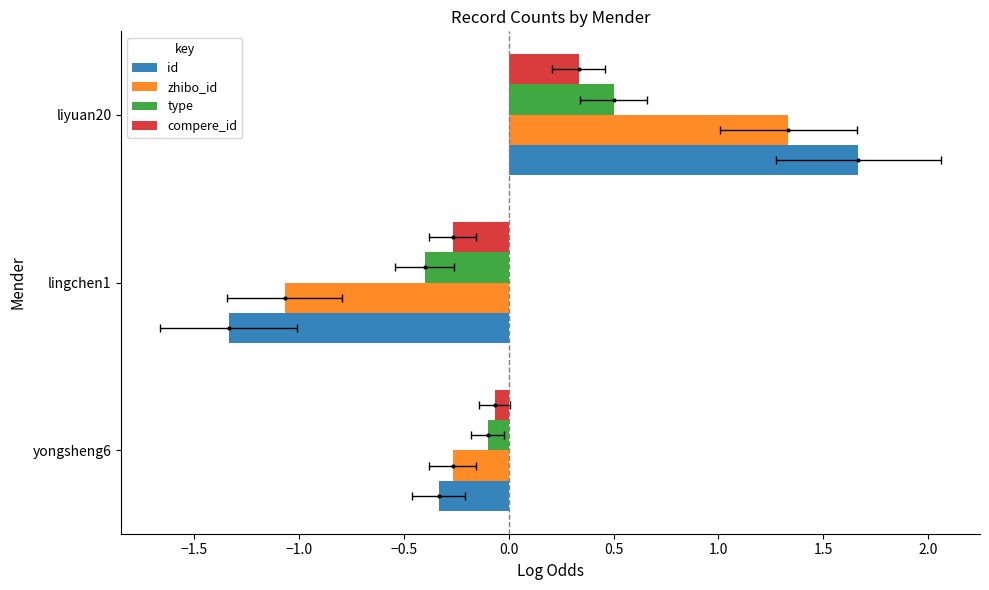

Which series has the largest total across all categories?

type